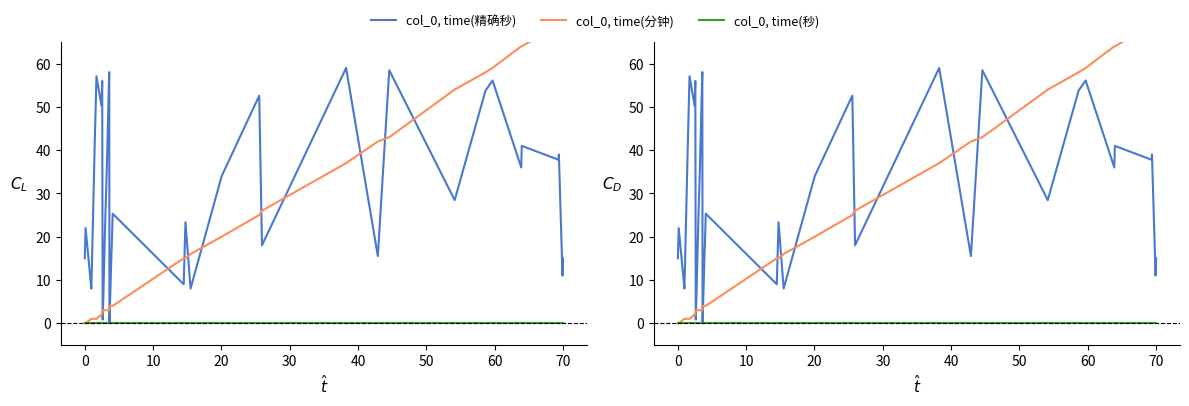

Rank the series by their maximum value, from lowest to highest.

col_0, time(秒), col_0, time(精确秒), col_0, time(分钟)